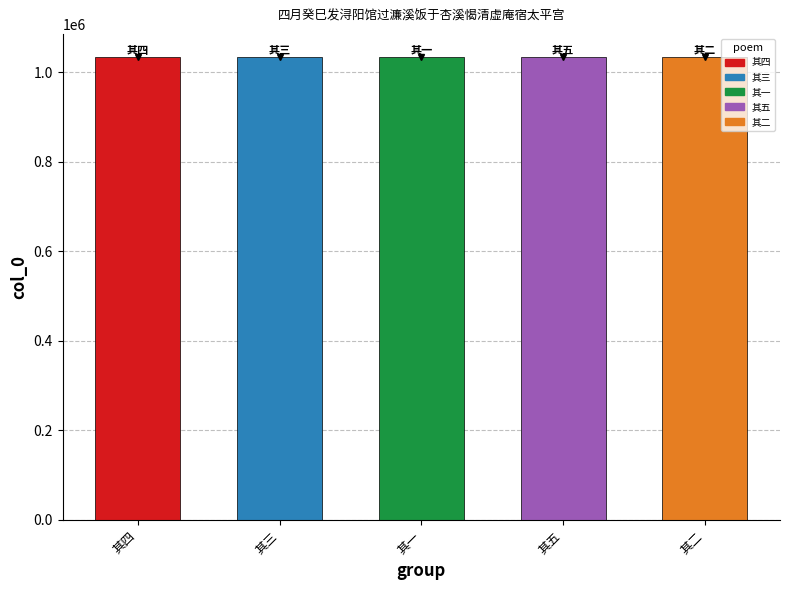

True or false: the data shows 364750 at 其二.

False